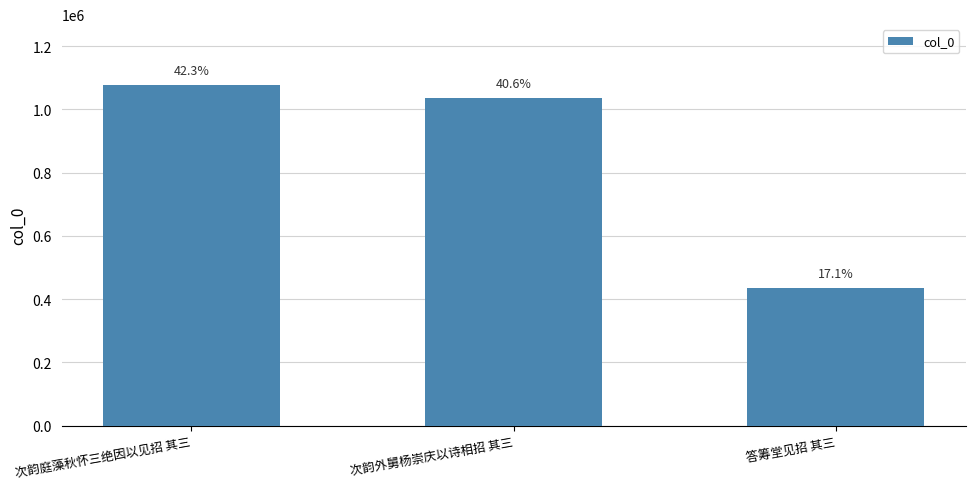

Rank the categories by value from highest to lowest.

次韵庭藻秋怀三绝因以见招 其三, 次韵外舅杨崇庆以诗相招 其三, 答筹堂见招 其三